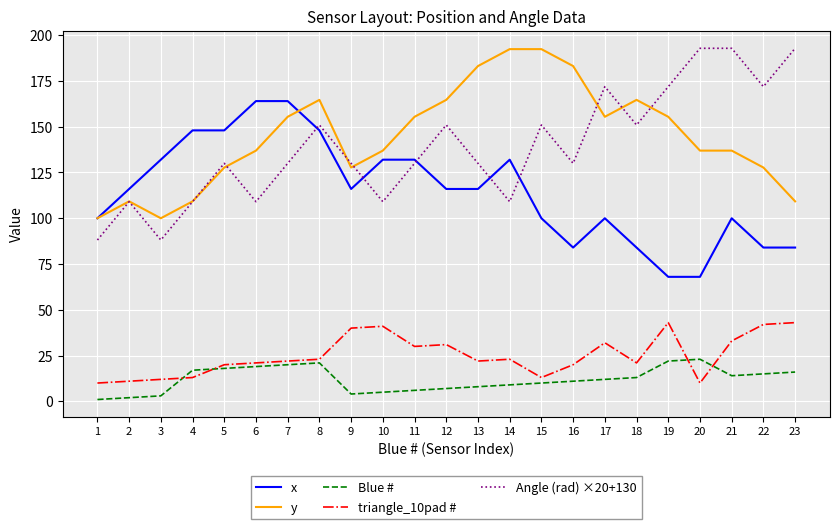

Is the value of x at 13 greater than the value of triangle_10pad # at 1?

Yes